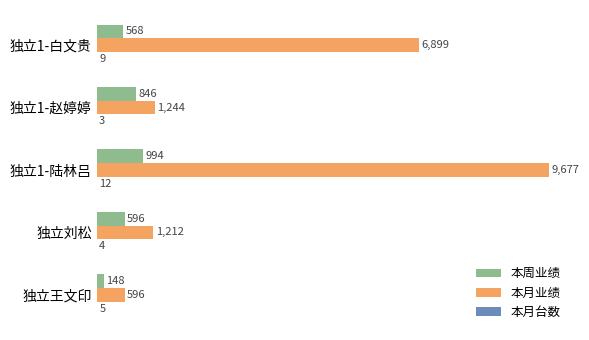

What is the maximum value shown in the chart?

9677